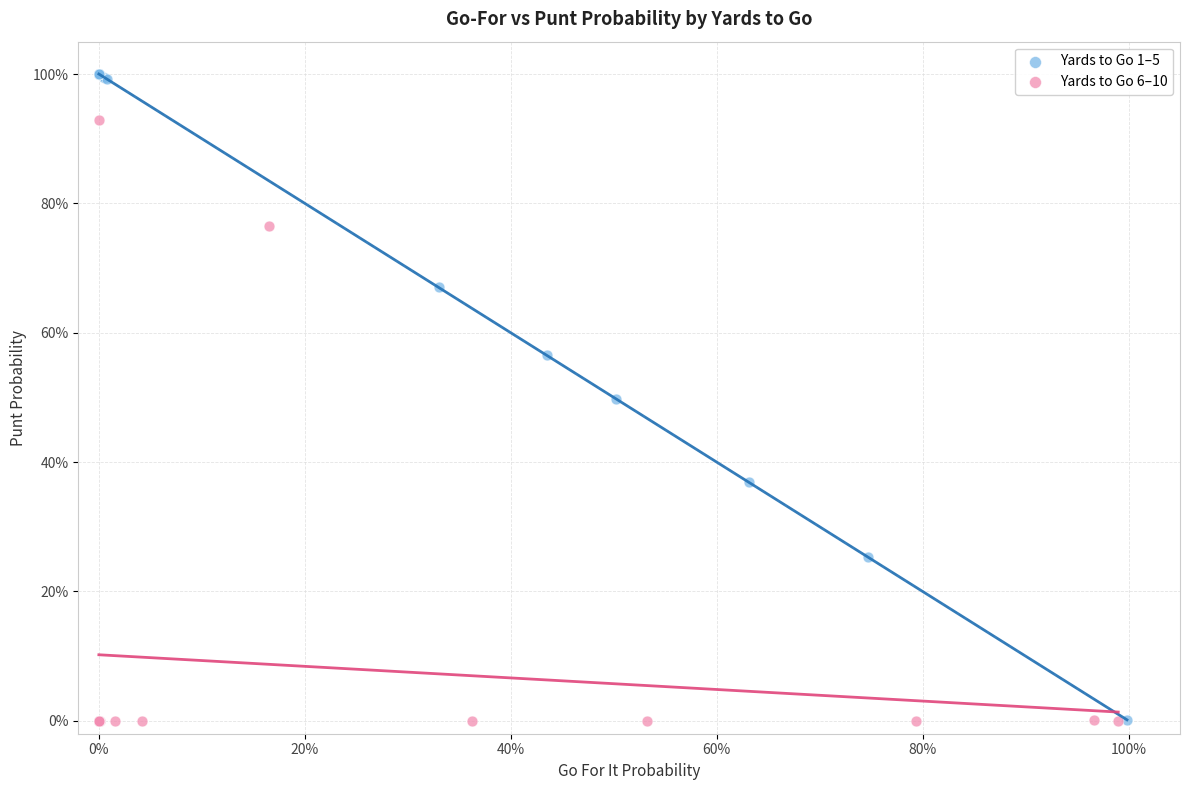

Which series has the widest spread of Y values?

Yards to Go 1–5